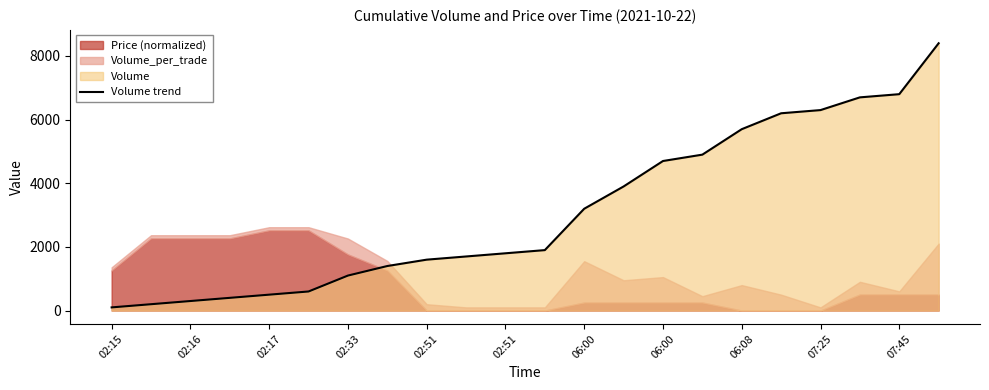

Reading right to left, list all the values displayed in this chart.

8400	6800	6700	6300	6200	5700	4900	4700	3900	3200	1900	1800	1700	1600	1400	1100	600	500	400	300	200	100